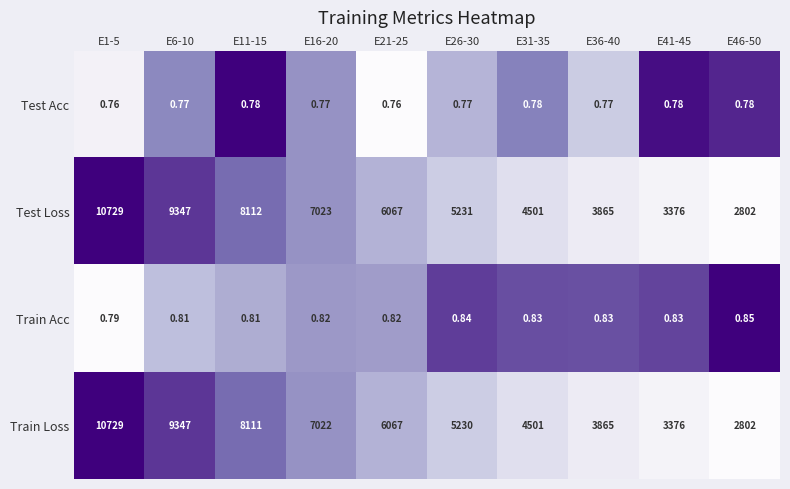

Which series changed the most between E6-10 and E26-30?

Train Loss